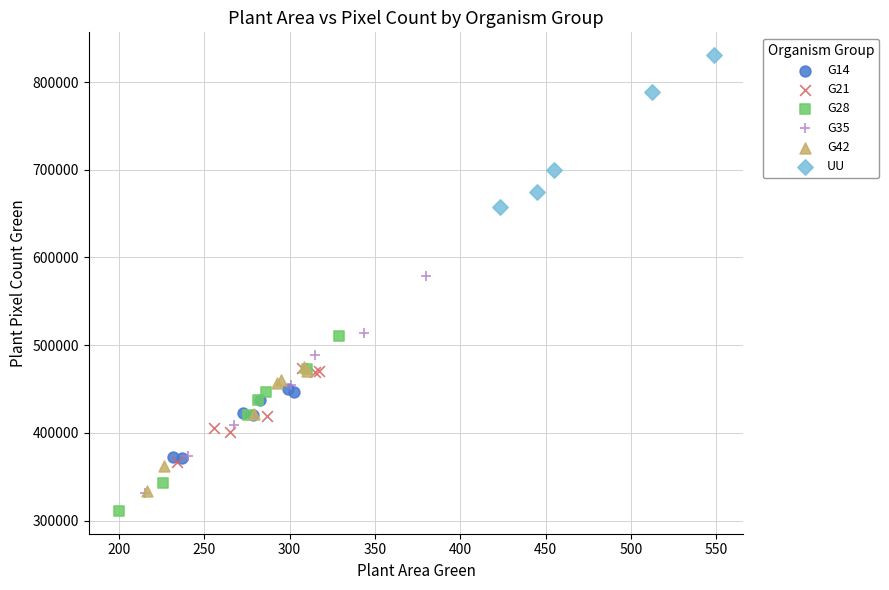

Which series has the widest spread of Y values?

G35